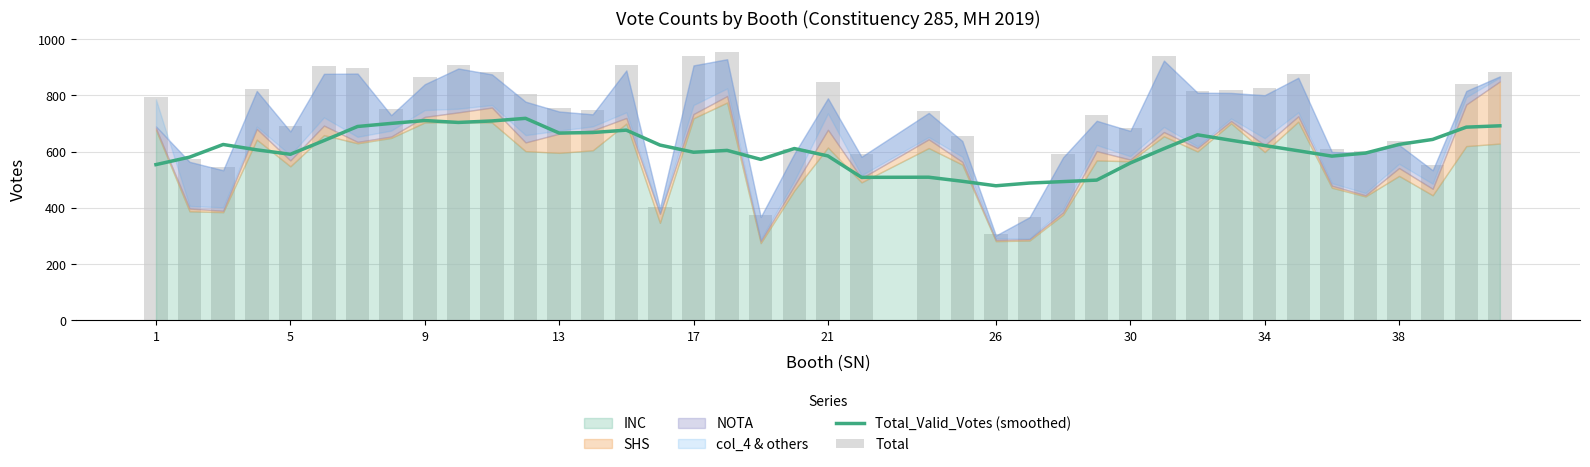

At how many categories does at least one series exceed 768?

19